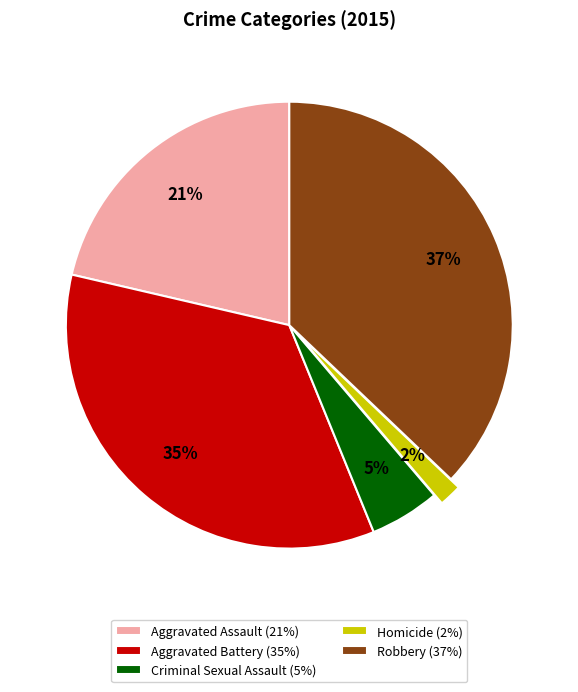

Is there any slice that represents more than half of the pie?

No